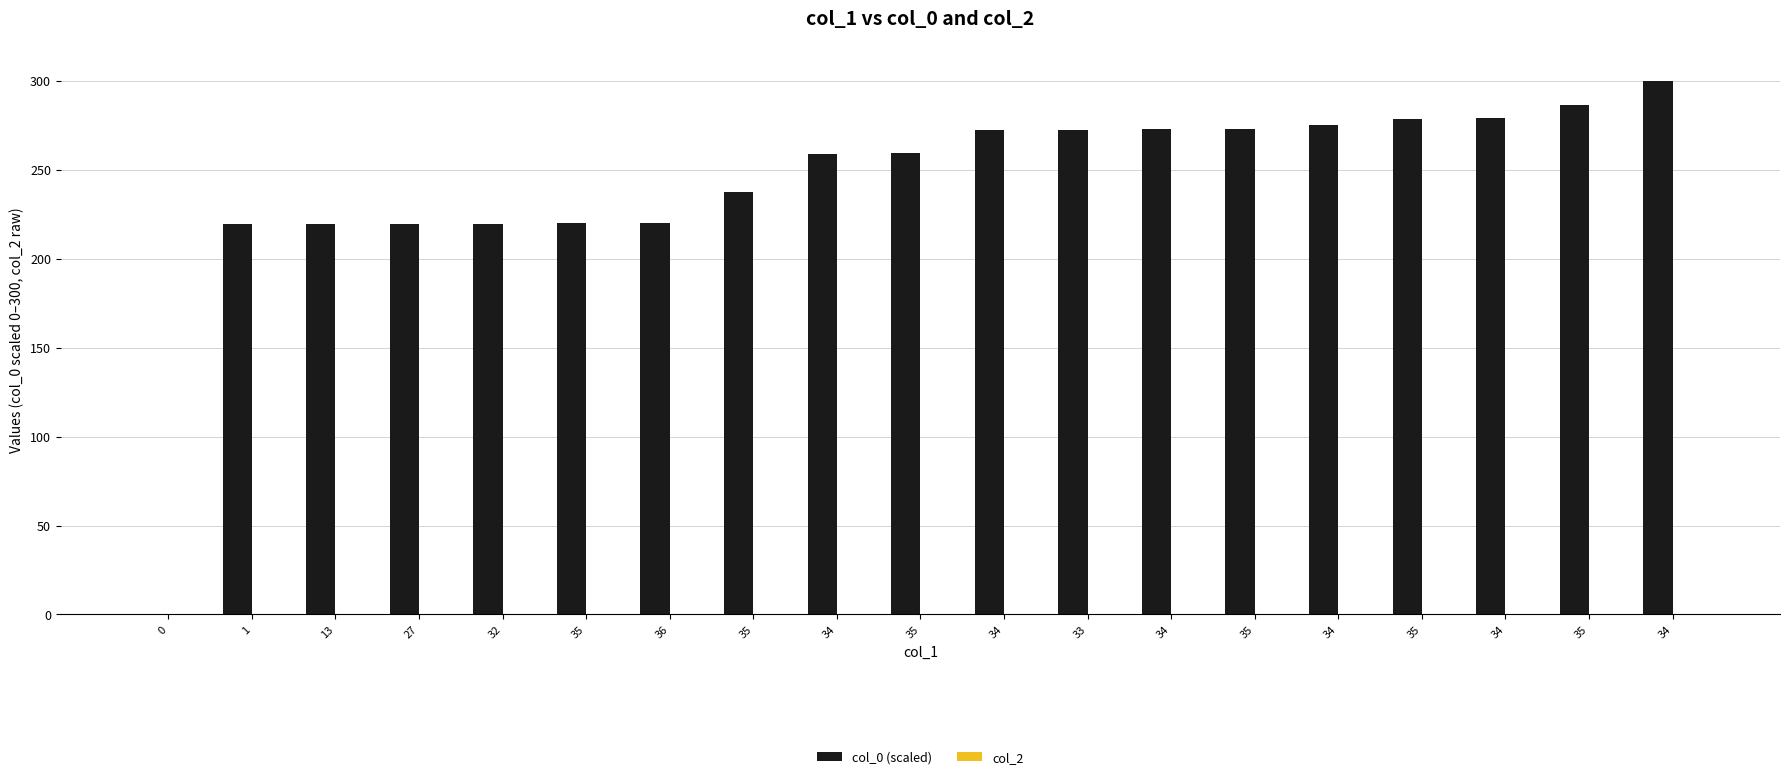

What is the label of the 4th bar from the left?

27